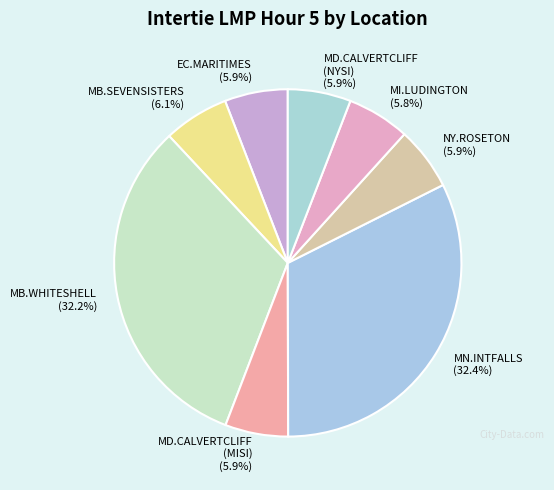

Does any single category account for the majority?

No